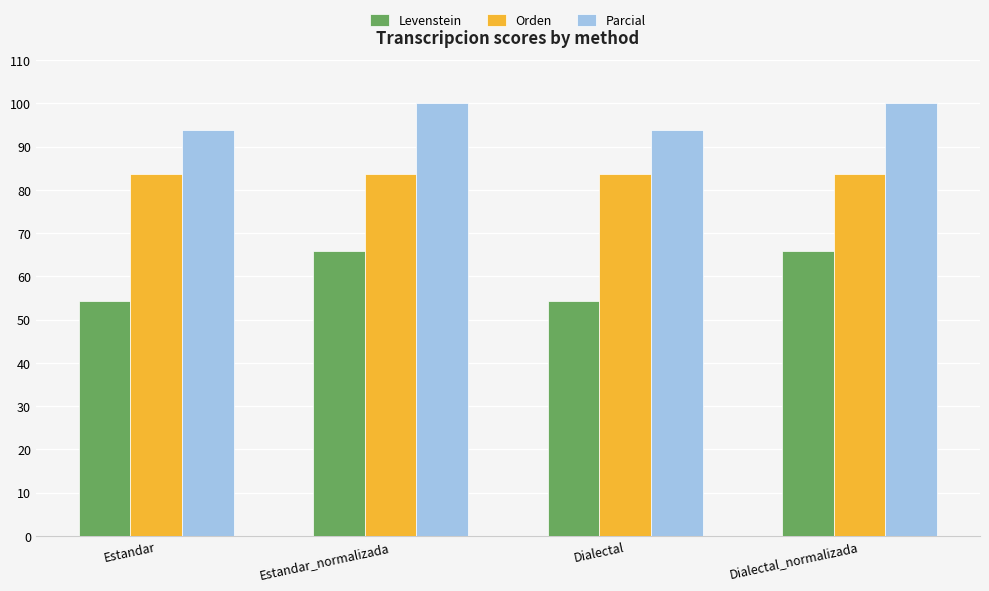

What is the difference between the second highest and minimum values in the Levenstein series?

11.6